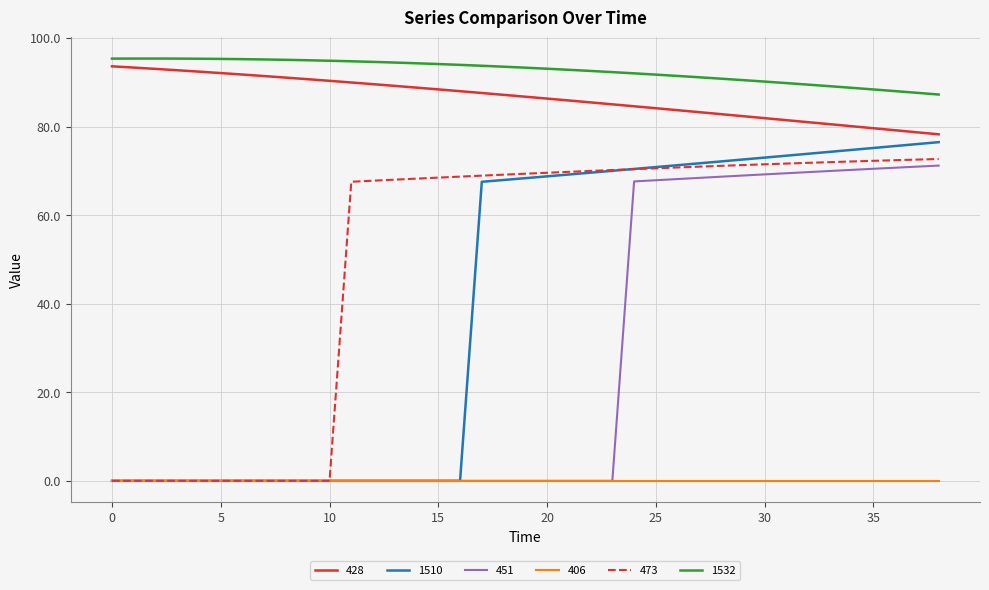

What are all the series names shown in the legend?

428, 1510, 451, 406, 473, 1532